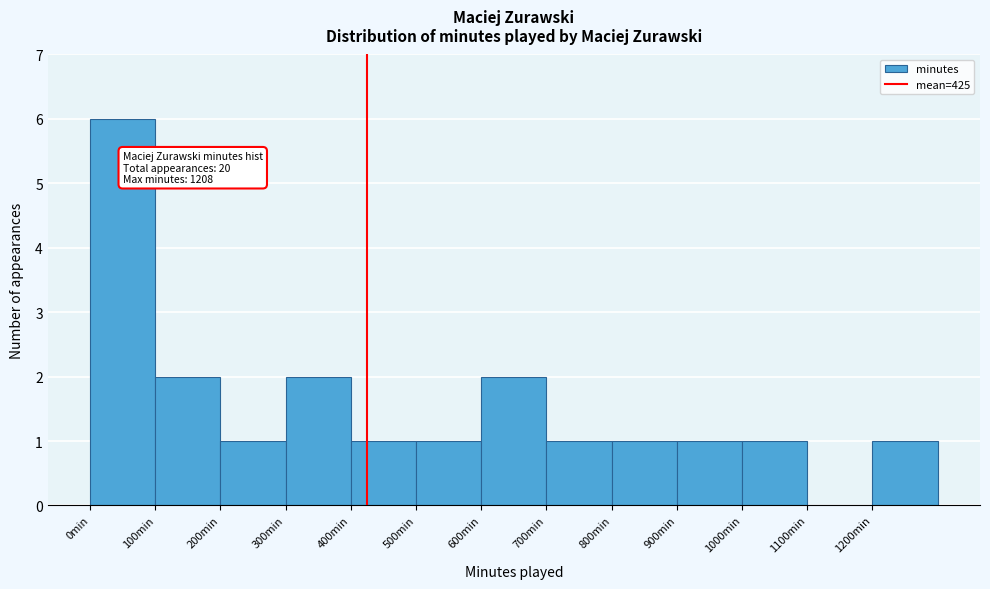

Which range on the x-axis has the tallest bar?

0 to 100